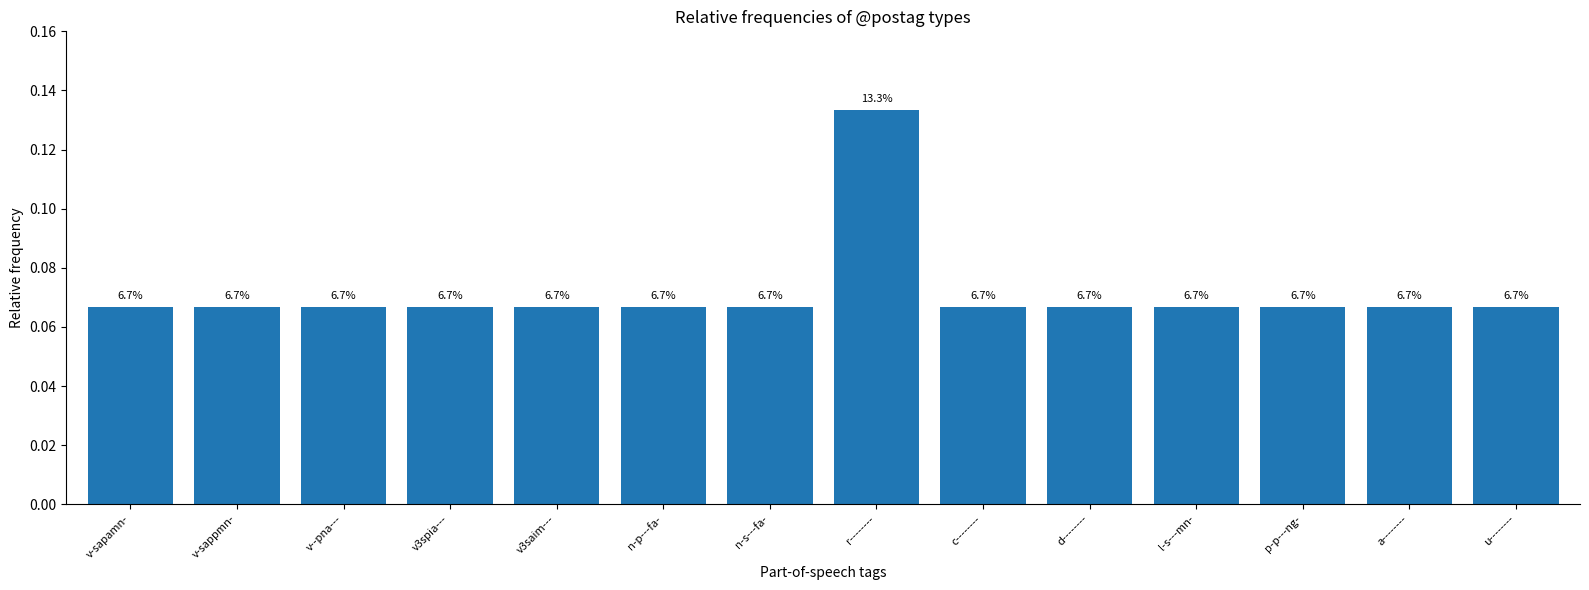

What is the sum of the values at a-------- and l-s---mn-?

0.1